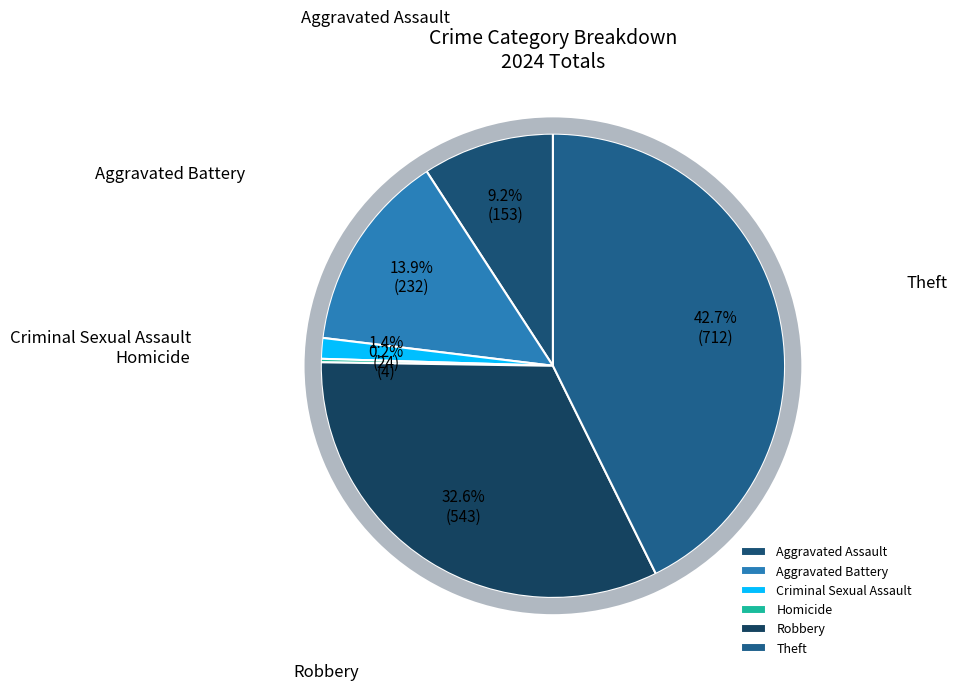

Is Robbery the majority of the pie?

No